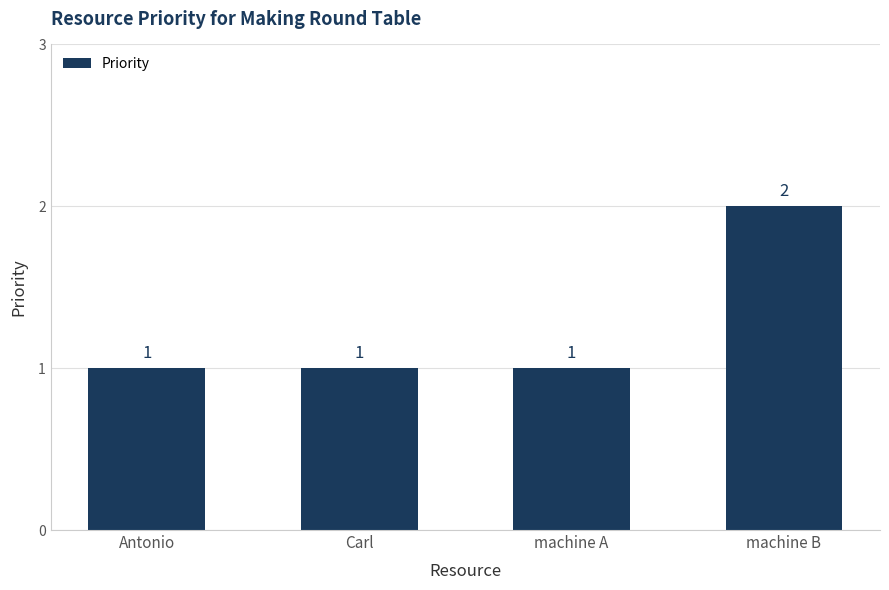

What is the sum of the values at machine B and machine A?

3